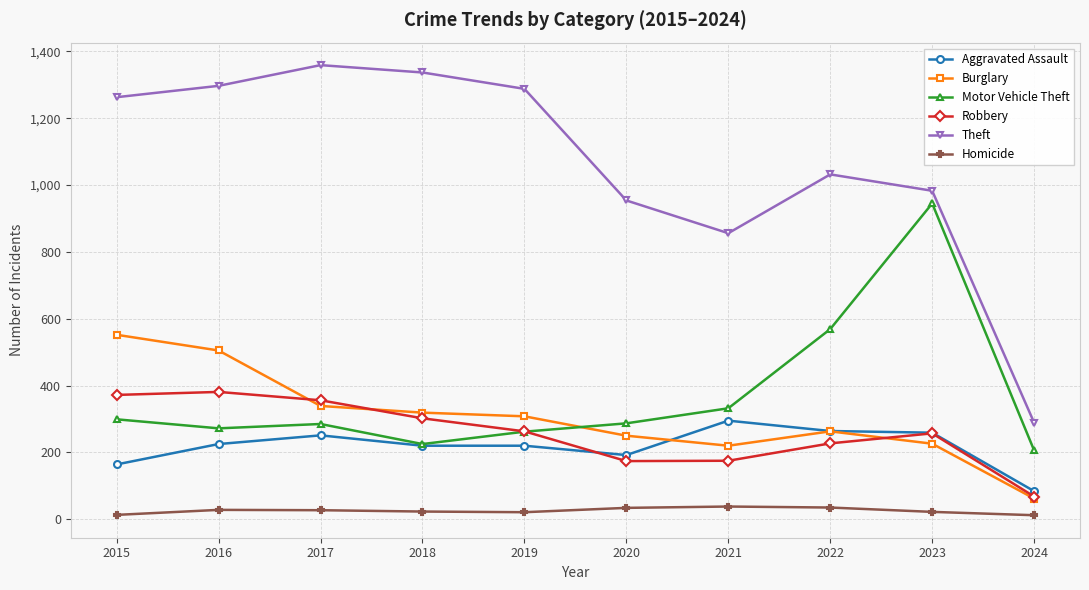

At which label does Motor Vehicle Theft first exceed 287?

2015